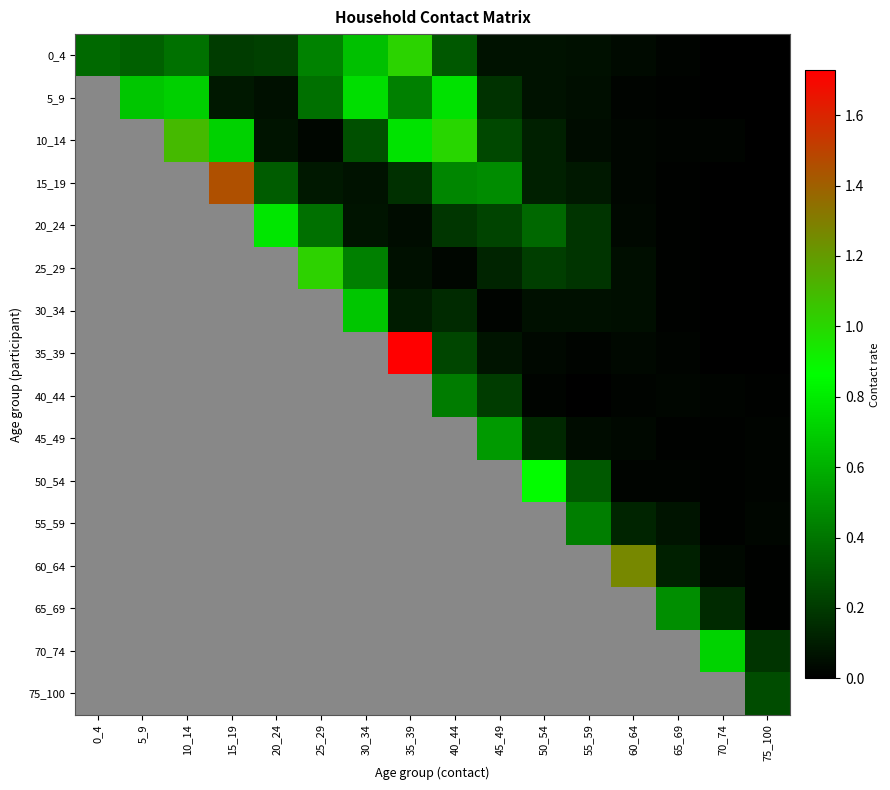

The value of 0_4 at 25_29 is 0.6. True or false?

False